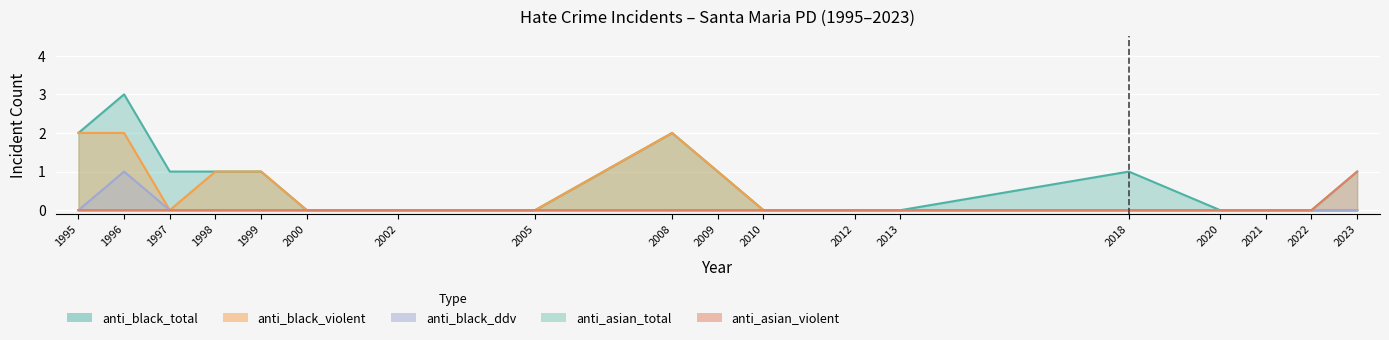

What is the difference between the highest and lowest values at 2023?

1